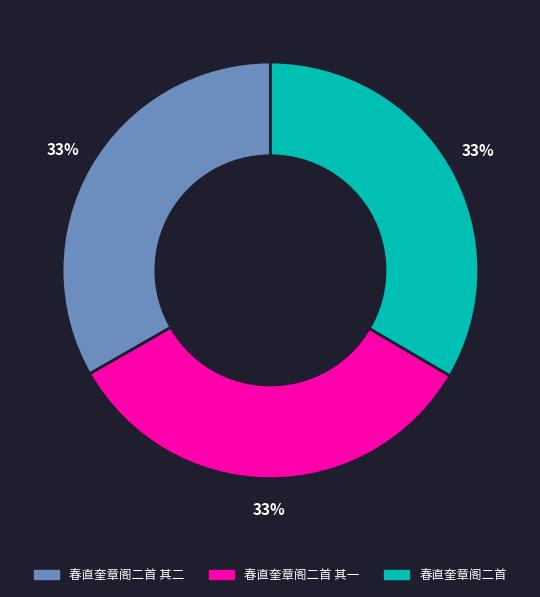

Does any single category account for the majority?

No